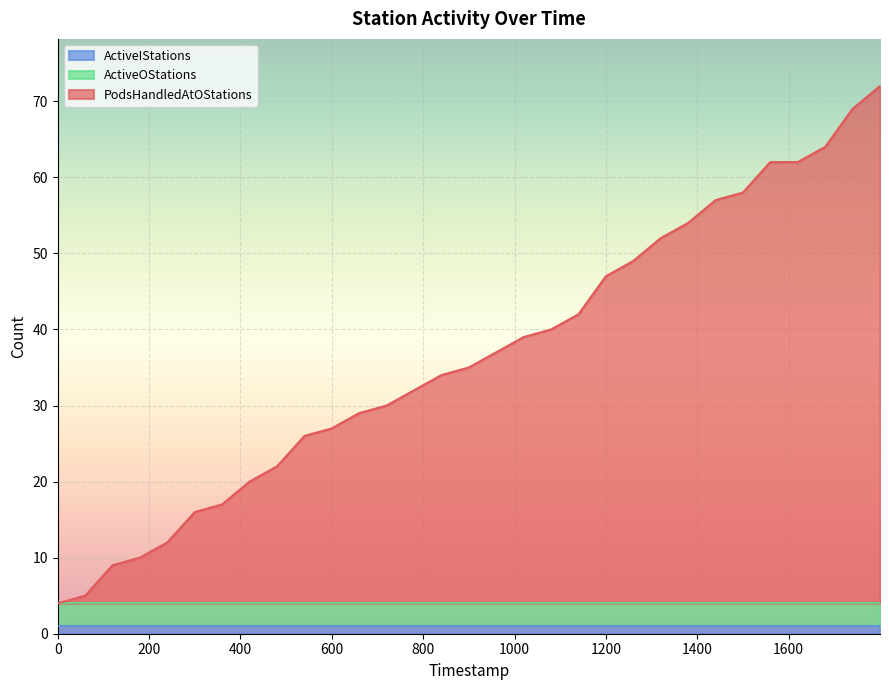

What is the sum of all PodsHandledAtOStations values?

1008